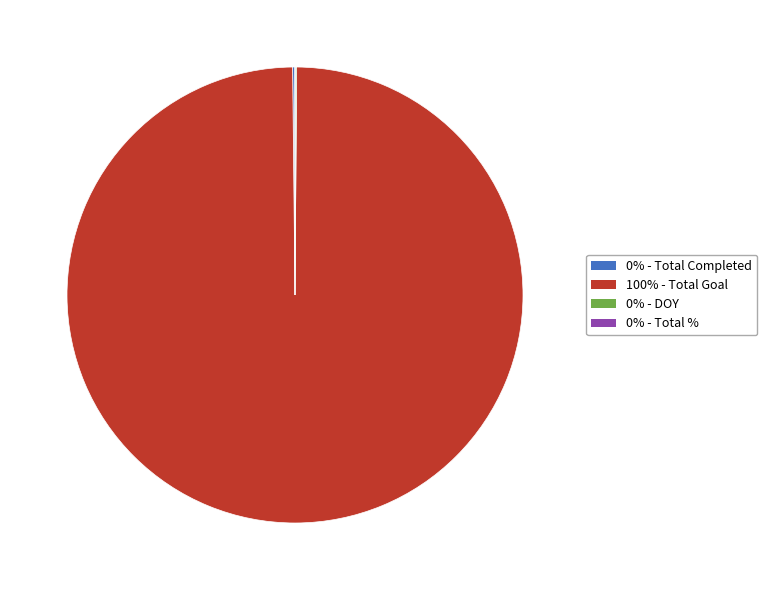

What is the largest slice in the pie chart?

100% - Total Goal